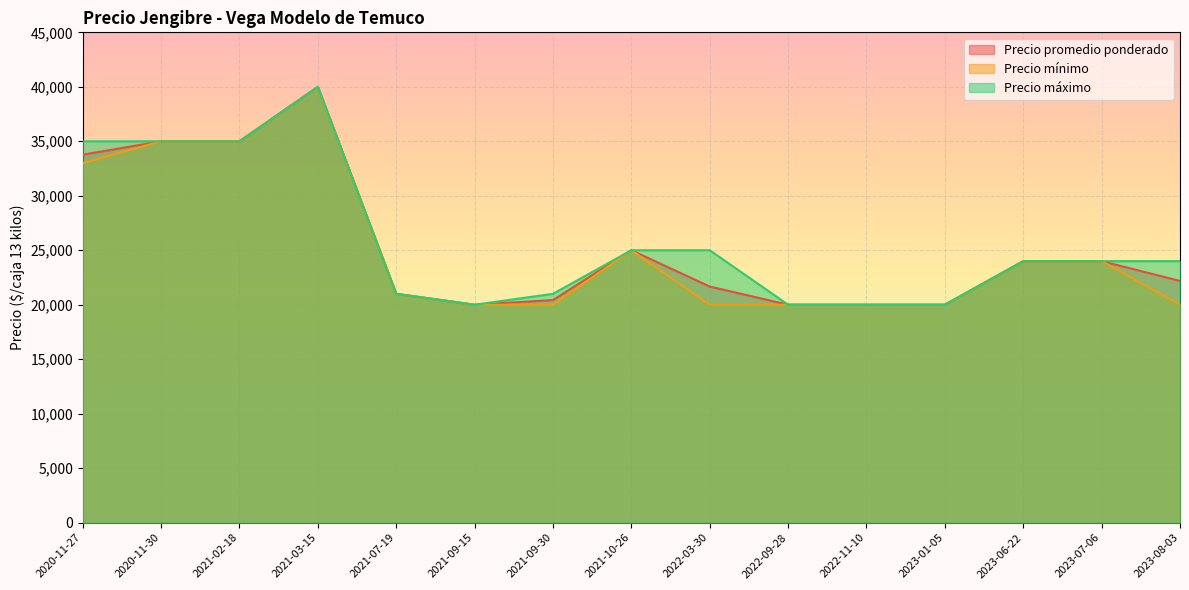

At 2021-03-15, list the series in order from smallest to largest.

Precio promedio ponderado, Precio mínimo, Precio máximo